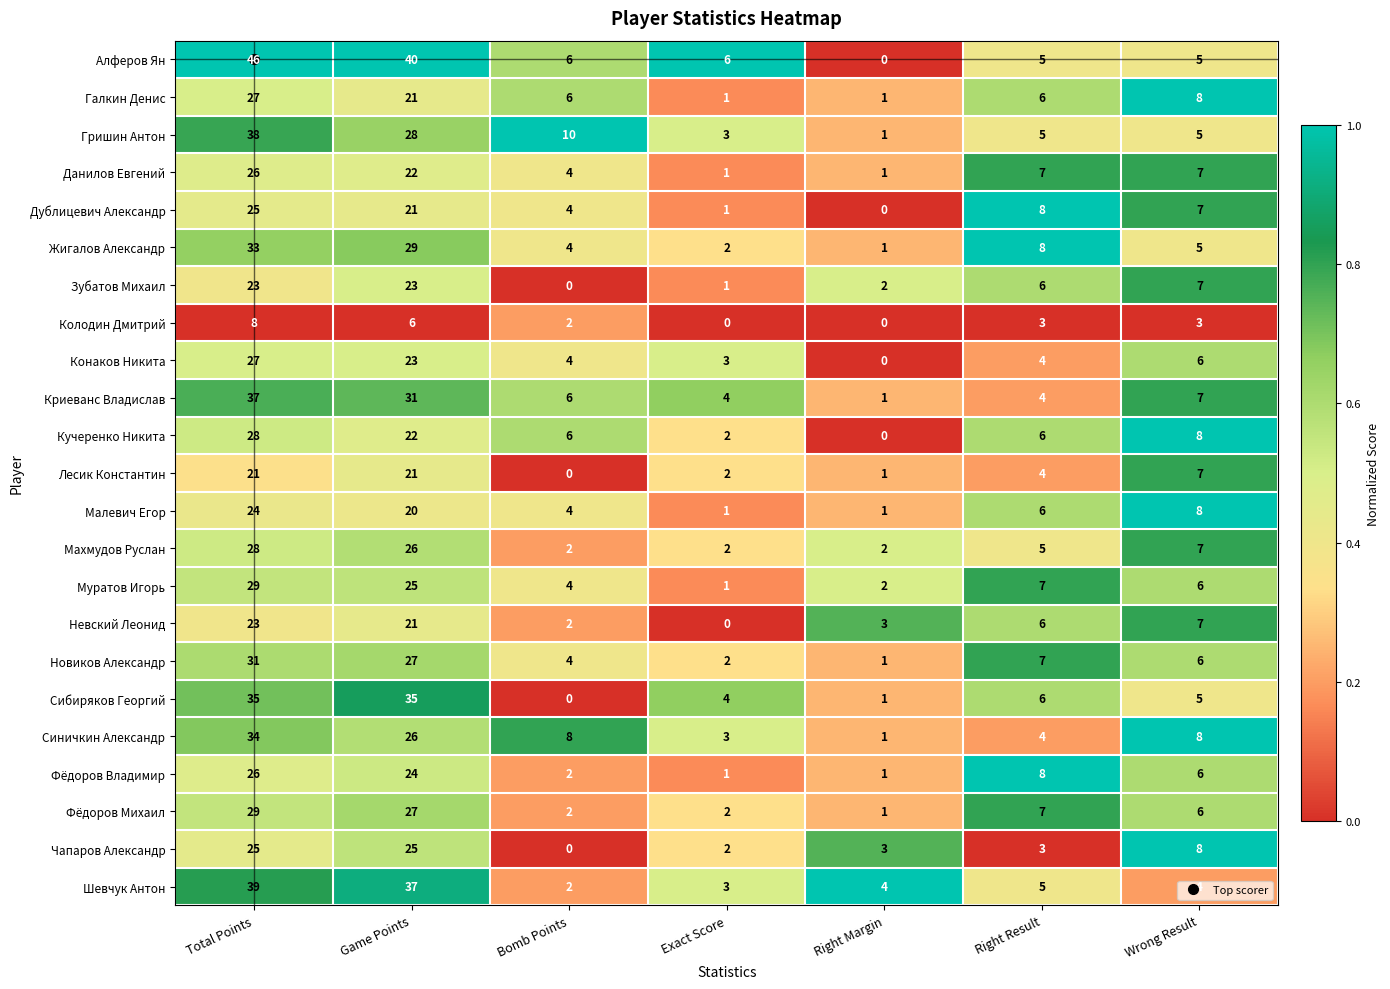

Where does the Дублицевич Александр series first go above 7?

Total Points